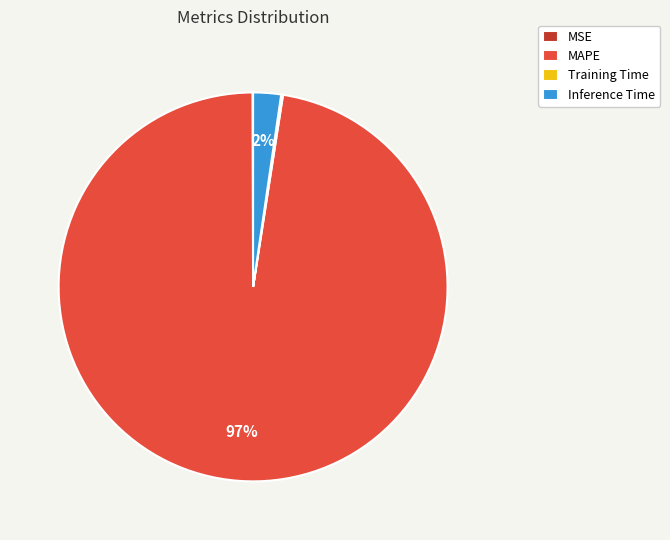

To the nearest percent, what percentage of the pie is Inference Time?

2%